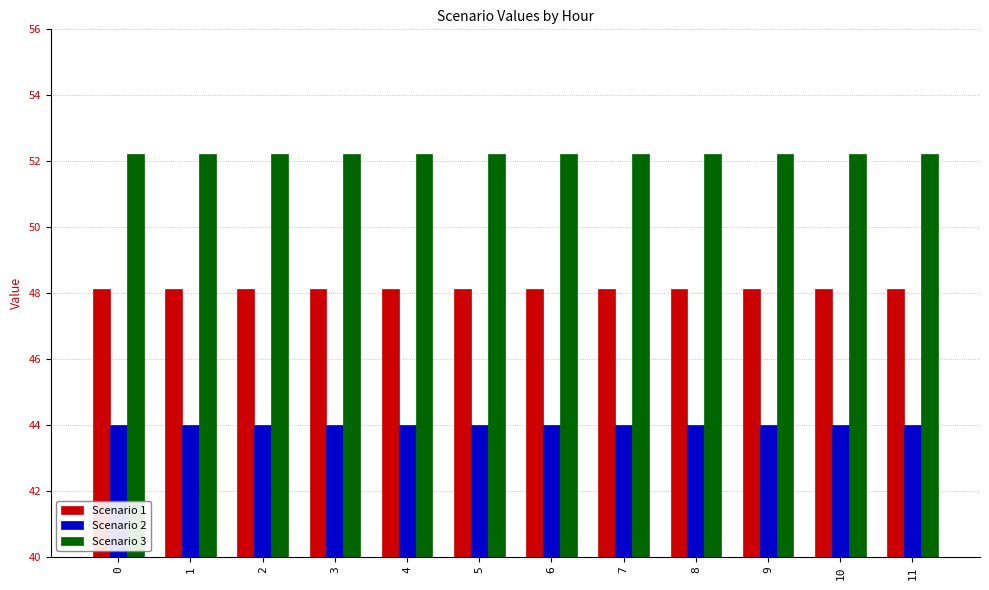

What is the spread (max minus min) of values at 6?

8.2